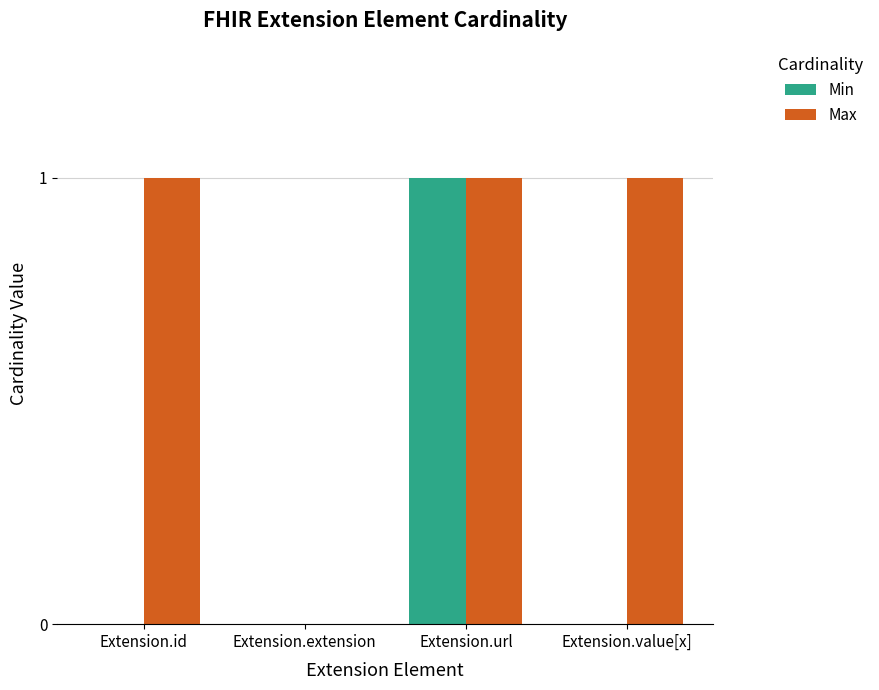

The value of Max at Extension.extension is 0. True or false?

True